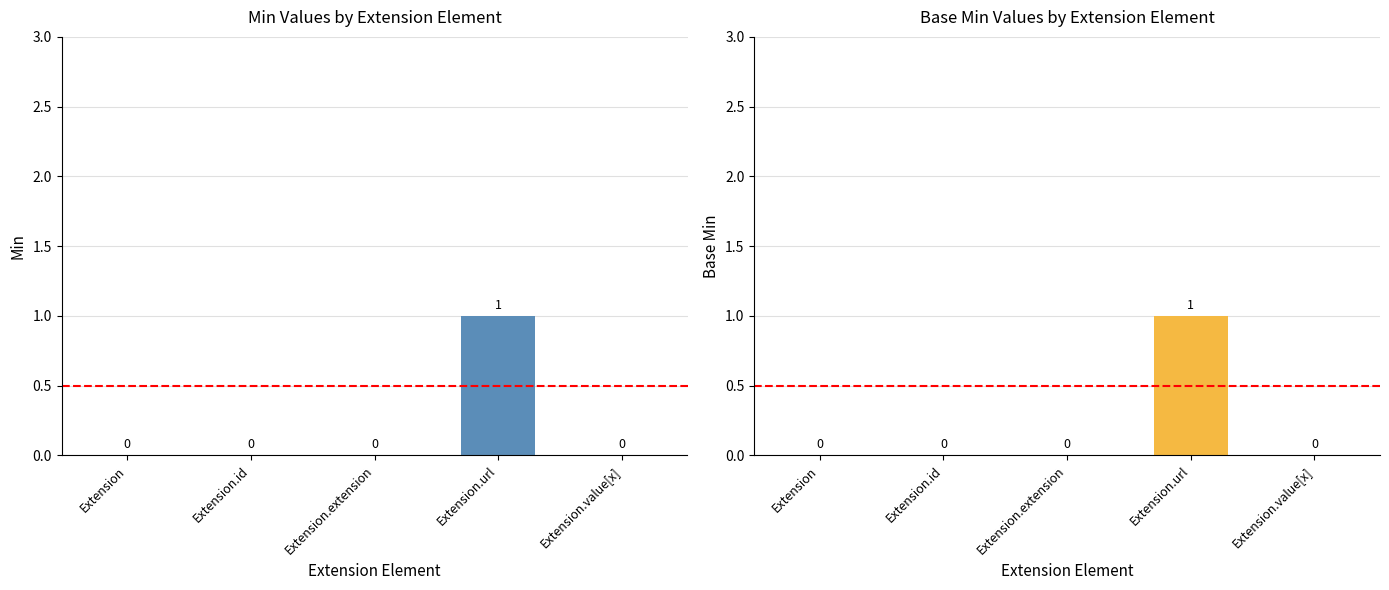

Reading left to right, transcribe all the data shown in this chart.

Min: 0	0	0	1	0
Base Min: 0	0	0	1	0